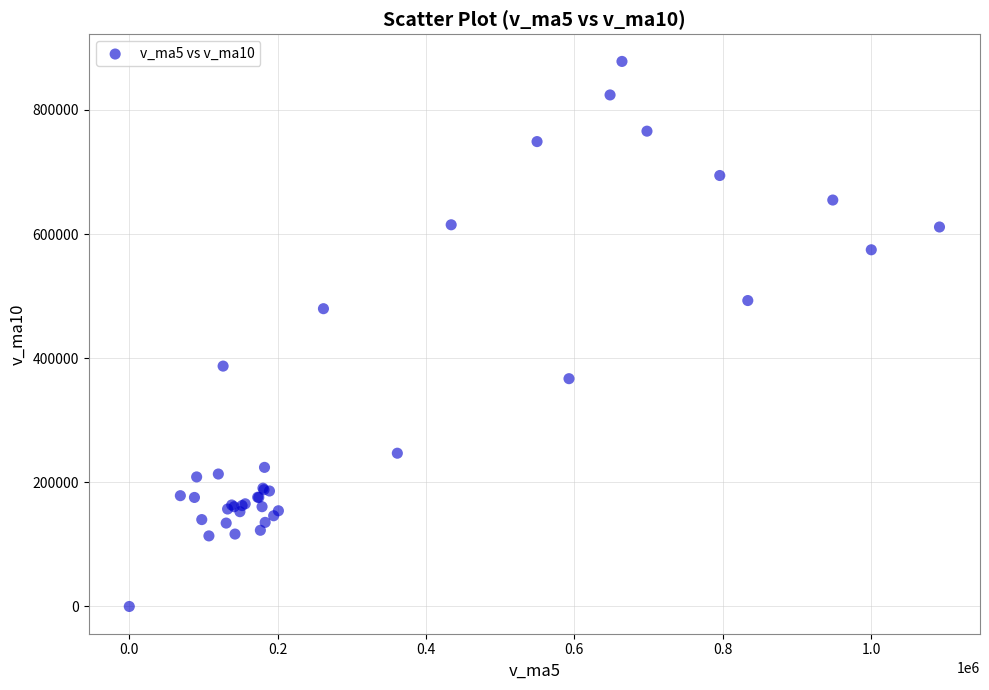

What Y value in the scatter plot is closest to 439132?

479846.7